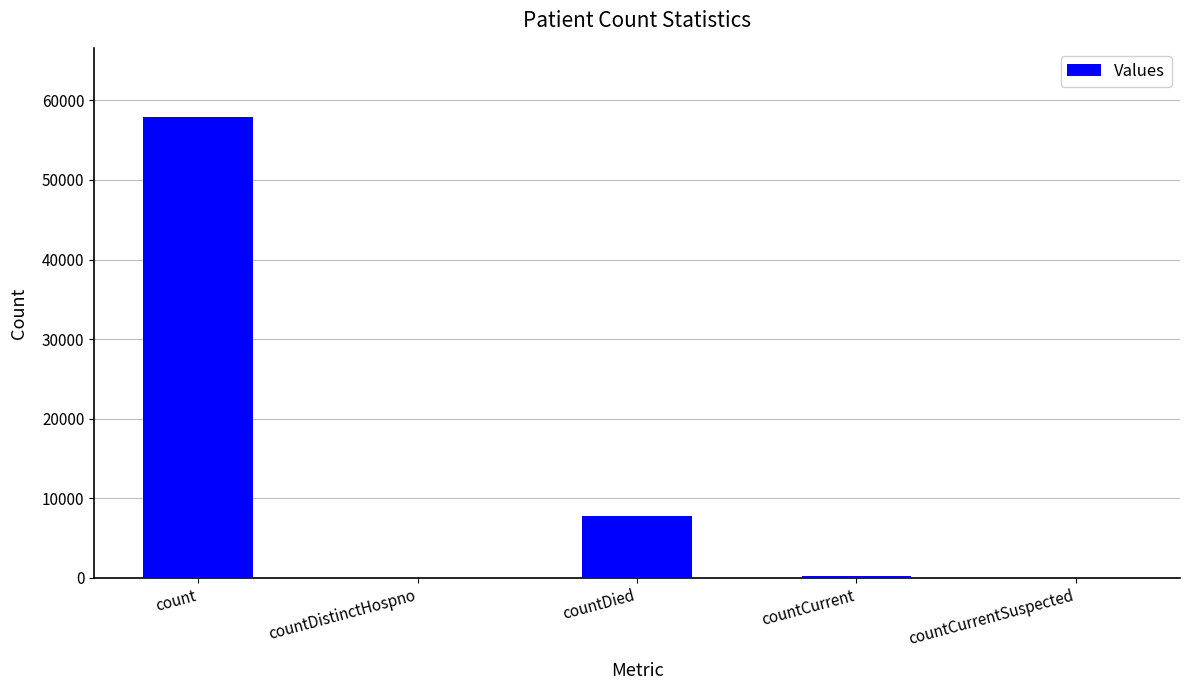

Does the chart contain stacked bars?

No